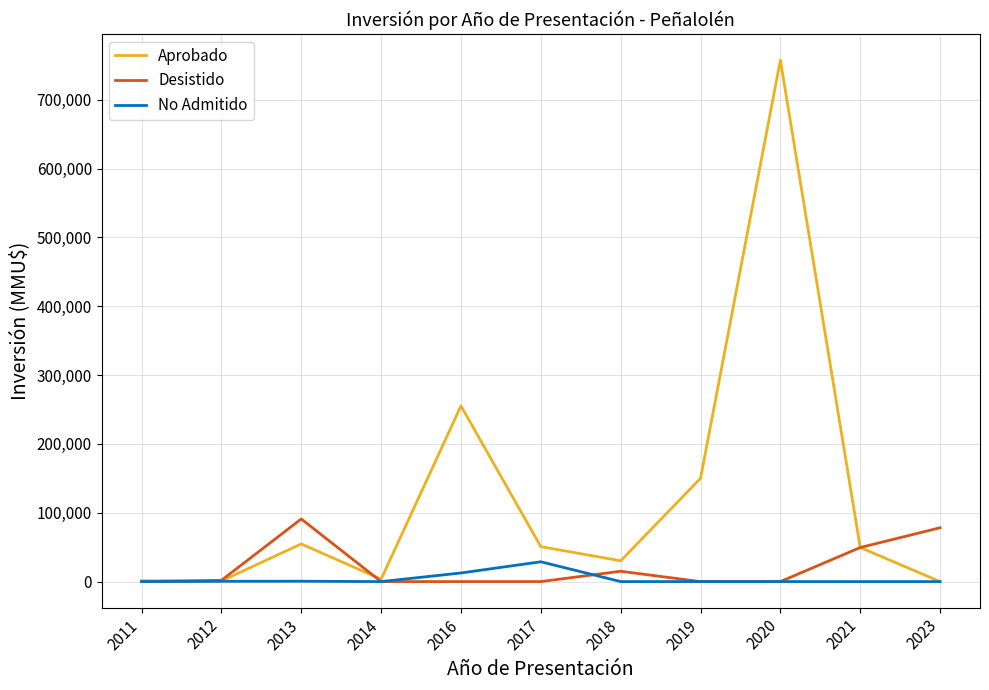

Rank the series by their maximum value, from lowest to highest.

No Admitido, Desistido, Aprobado